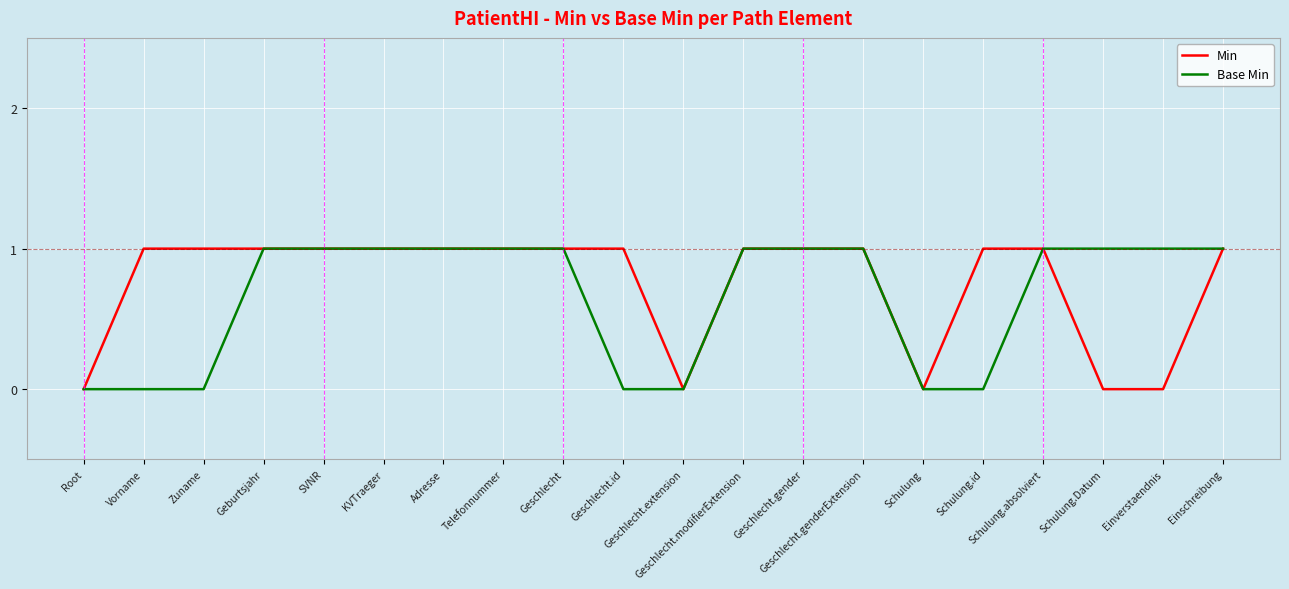

What position from the right is Einverstaendnis?

2